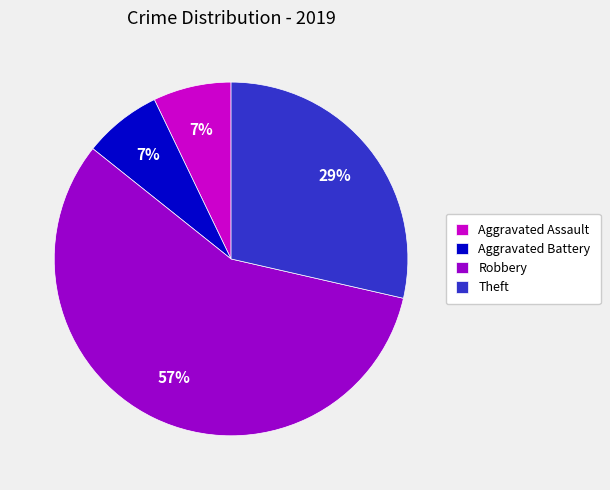

To the nearest percent, what is the combined percentage of Theft and Aggravated Battery?

36%